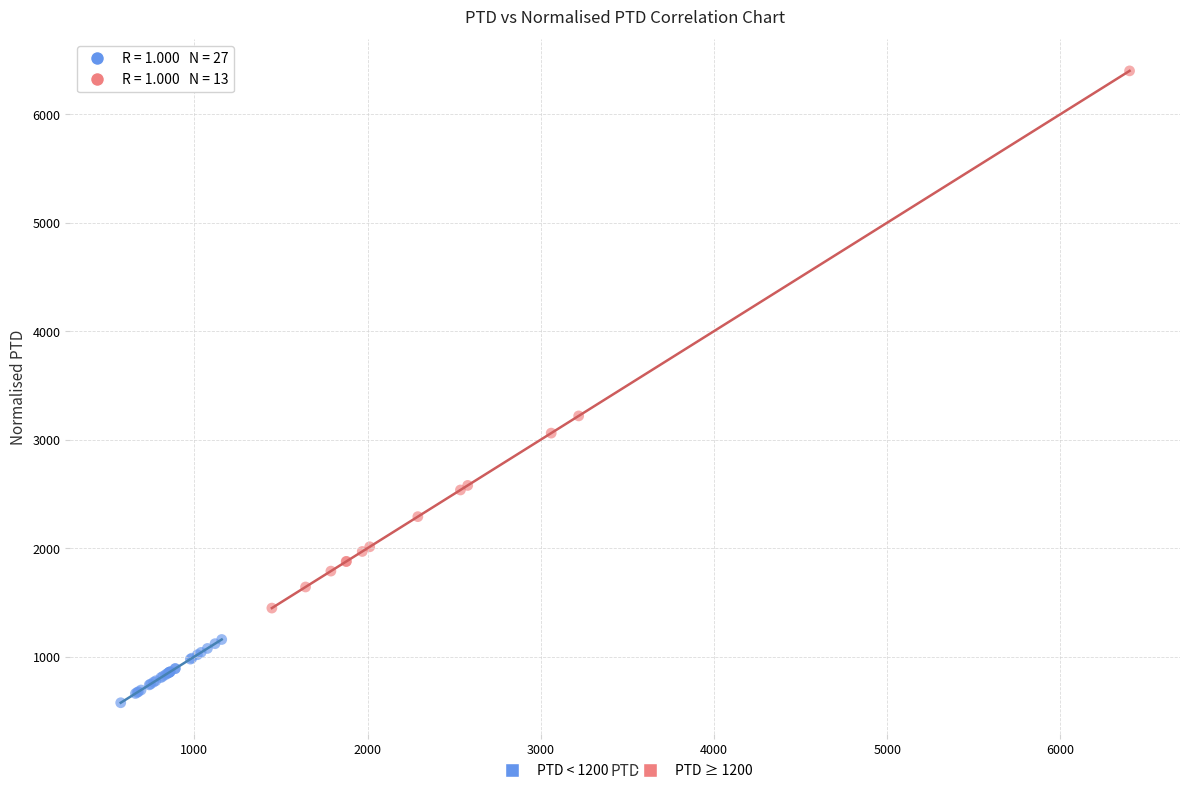

Which series contains the highest Y value?

PTD ≥ 1200